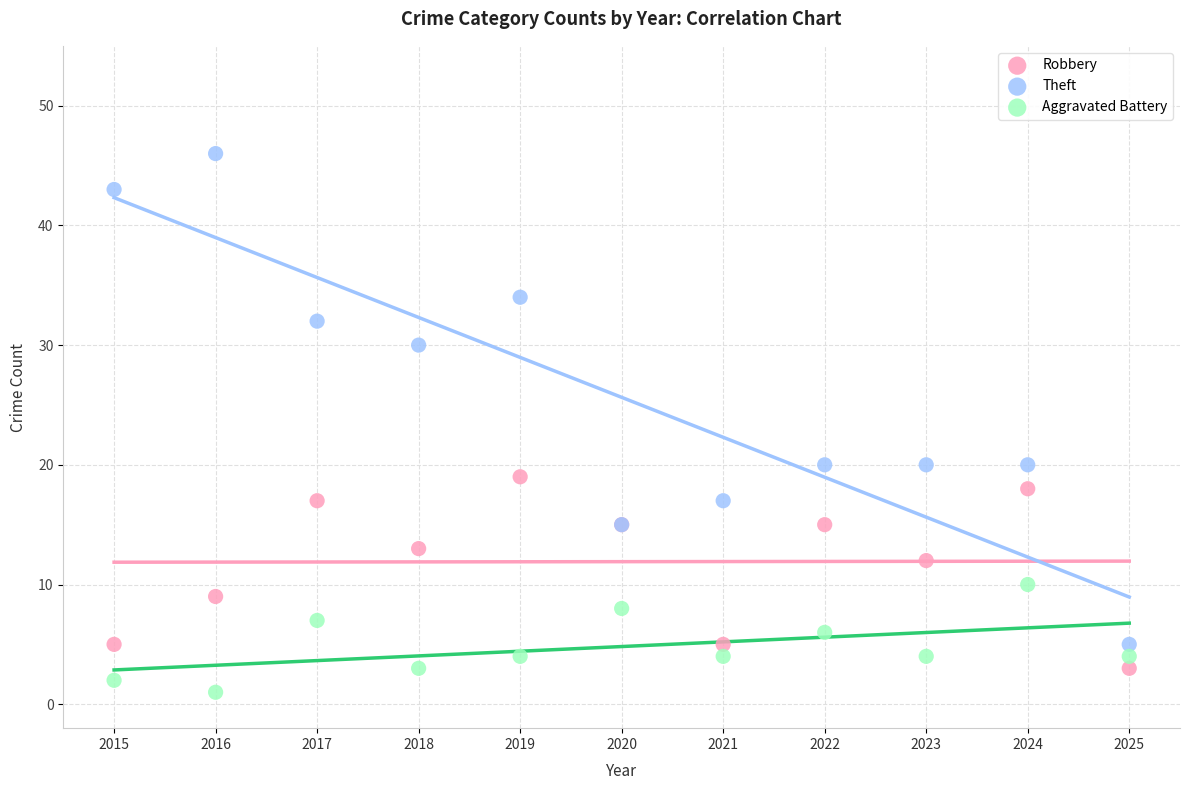

Which series reaches the maximum Y coordinate?

Theft